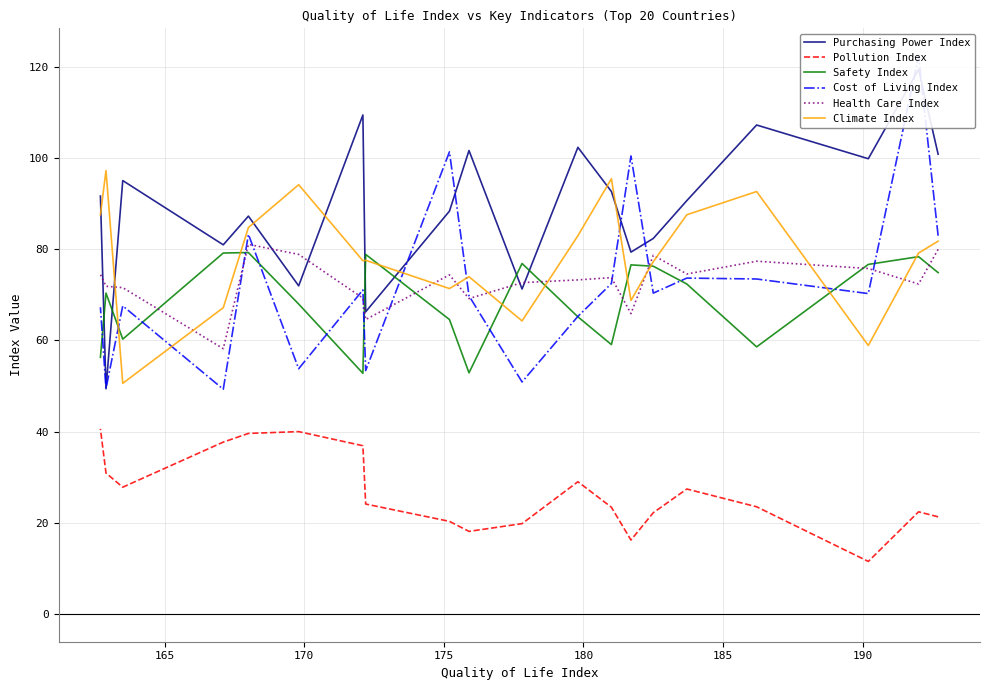

Is it true that Pollution Index equals 19.9 at 18?

False